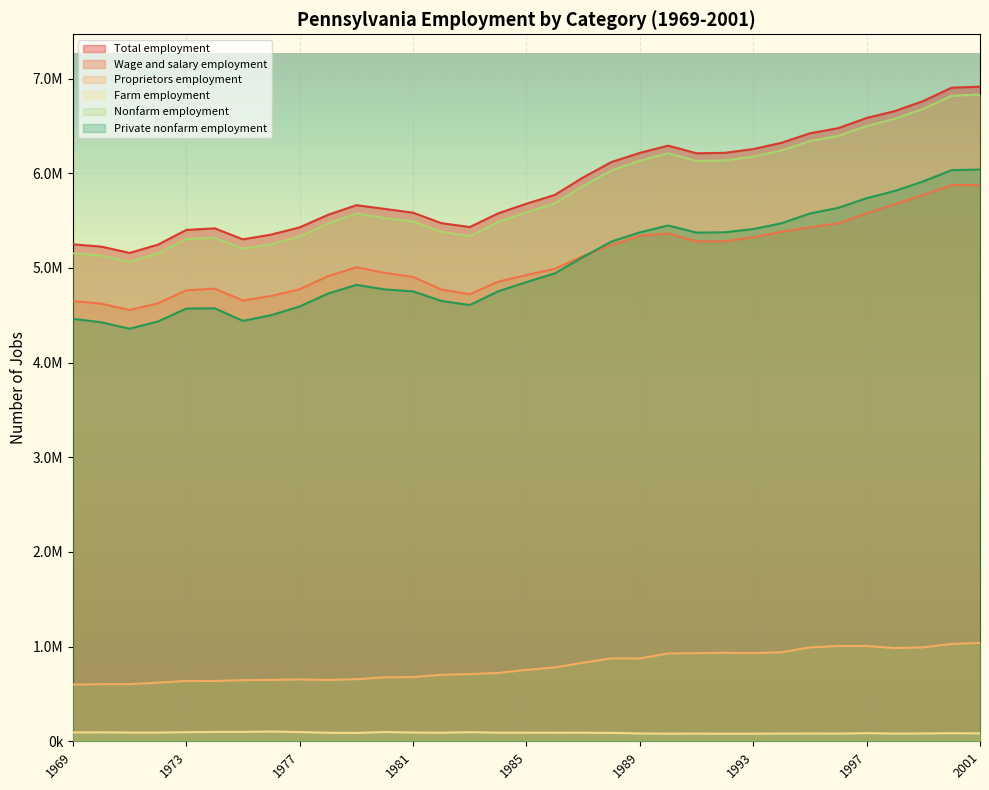

Which series has the largest range (max minus min)?

Nonfarm employment